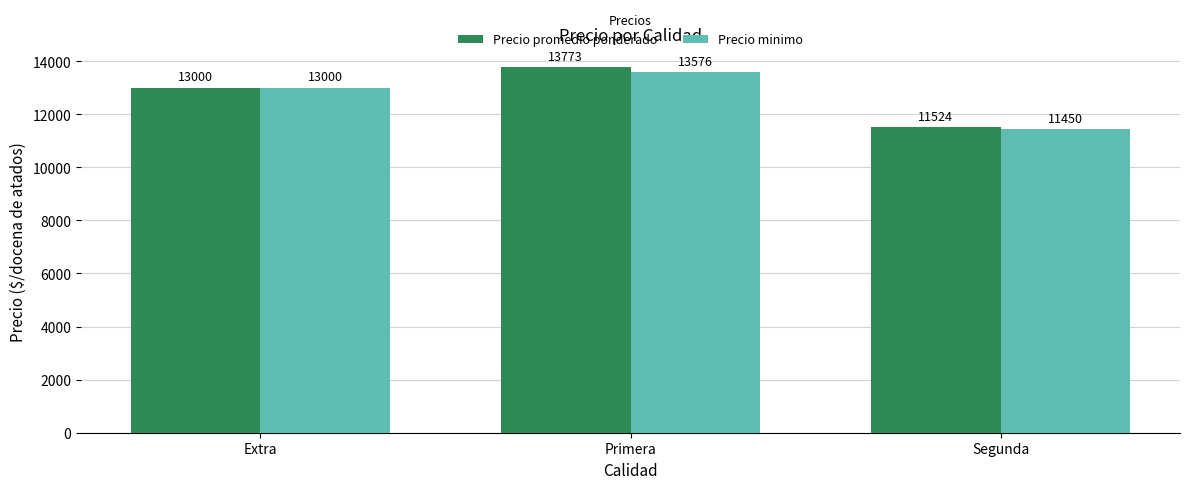

Which series has the largest range (max minus min)?

Precio promedio ponderado